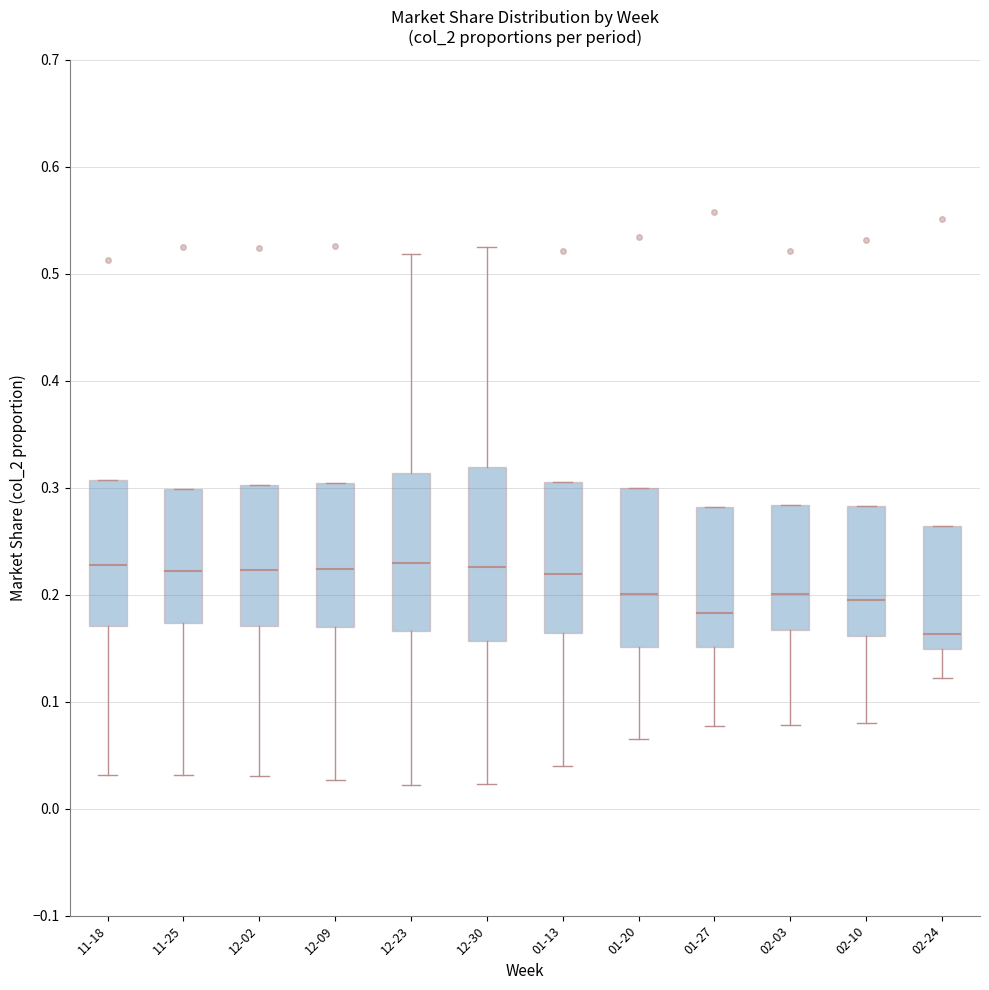

Where is the upper edge of the box for 01-27 on the y-axis? The values are not printed on the chart, so give them approximately, as read against the axis.

0.28